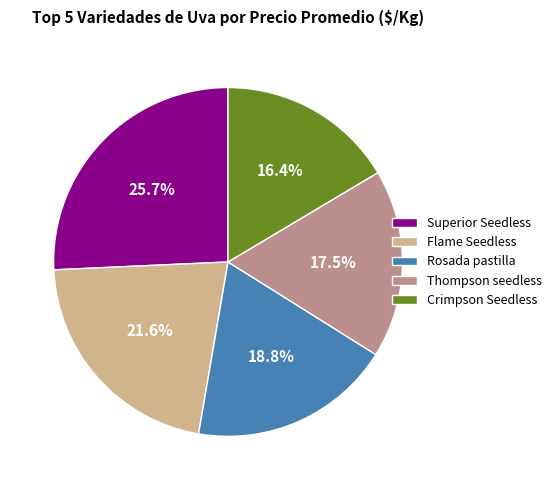

Which has a higher value, Superior Seedless or Rosada pastilla?

Superior Seedless